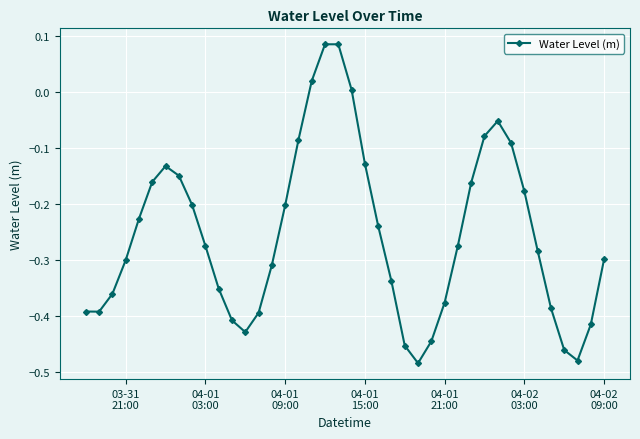

How many points are higher than both their immediate neighbors (excluding endpoints)?

3